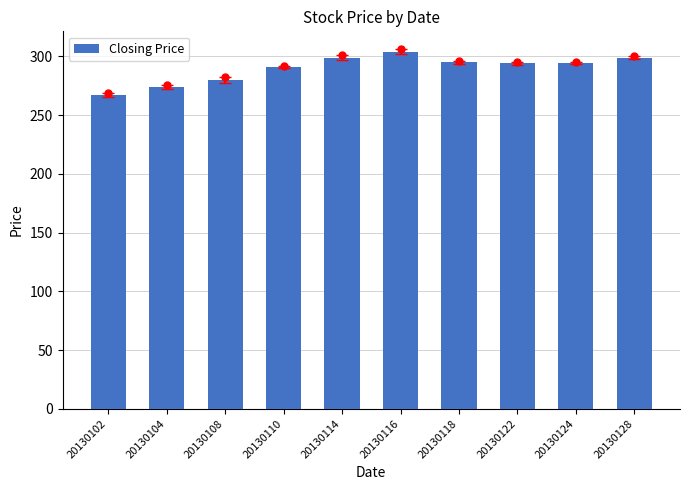

Which has a higher value, 20130122 or 20130102?

20130122